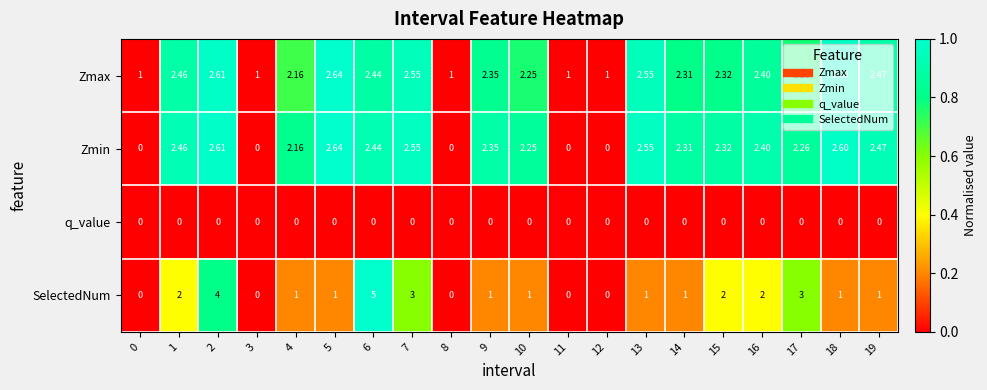

Is the value of q_value at 9 greater than the value of Zmin at 17?

No